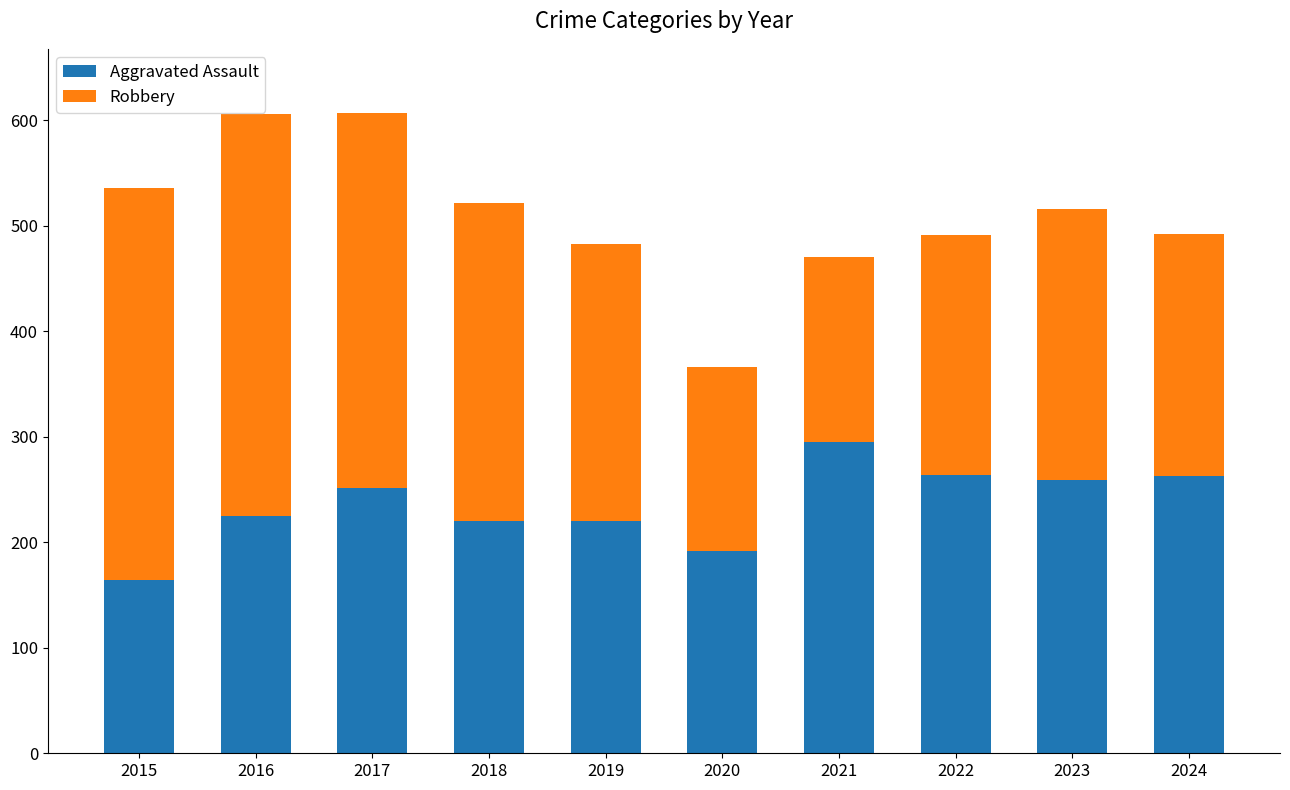

What is the difference between the Aggravated Assault values at 2024 and 2018?

43